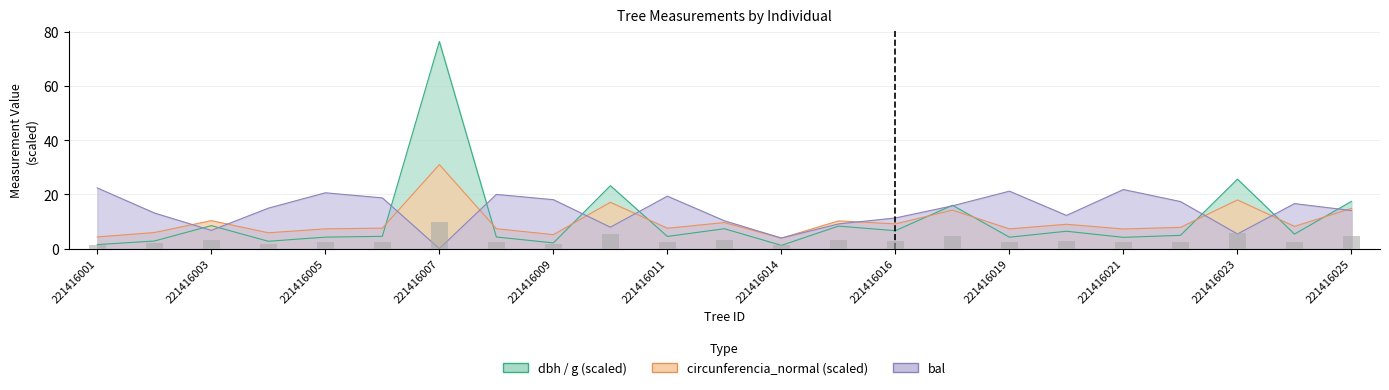

How many data points does each series have?

23